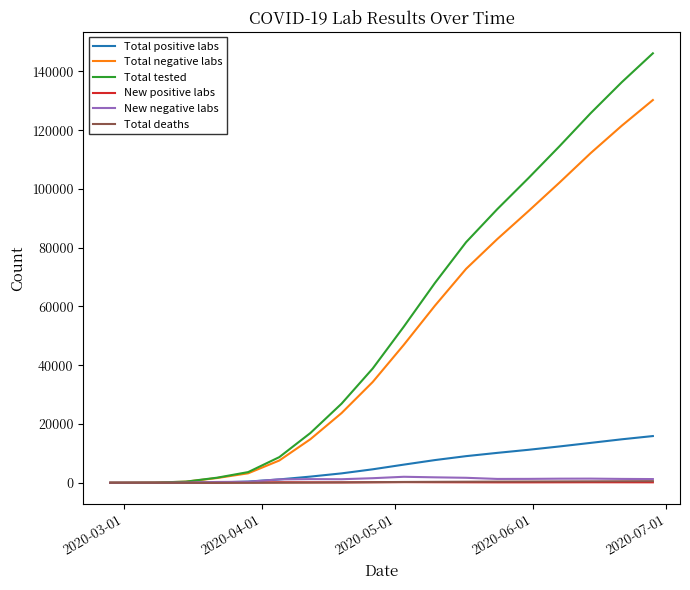

What are all the series names shown in the legend?

Total positive labs, Total negative labs, Total tested, New positive labs, New negative labs, Total deaths